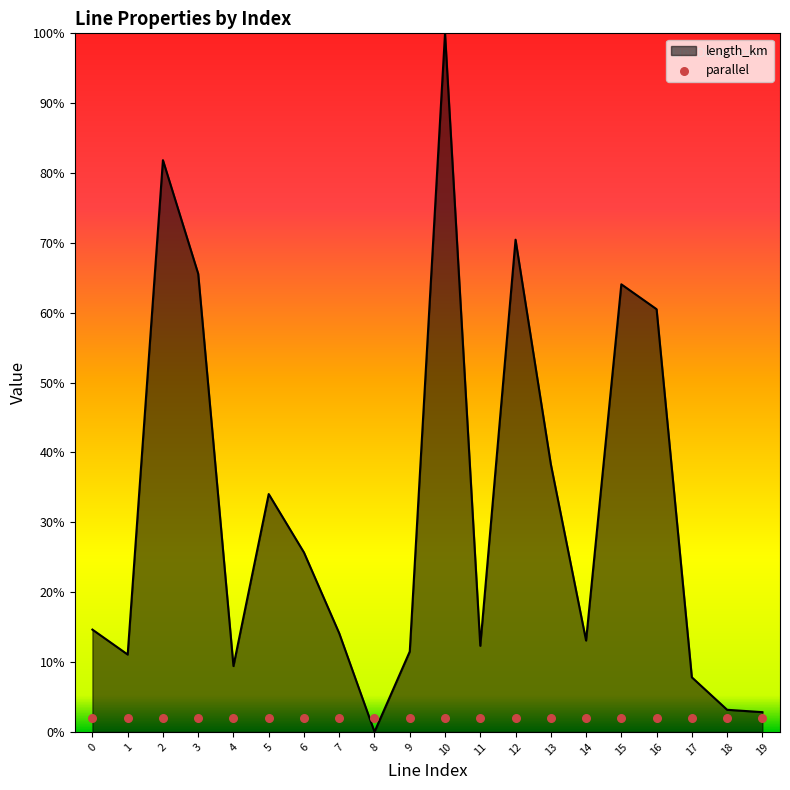

What is the change in value from 0 to 15?

+0.5